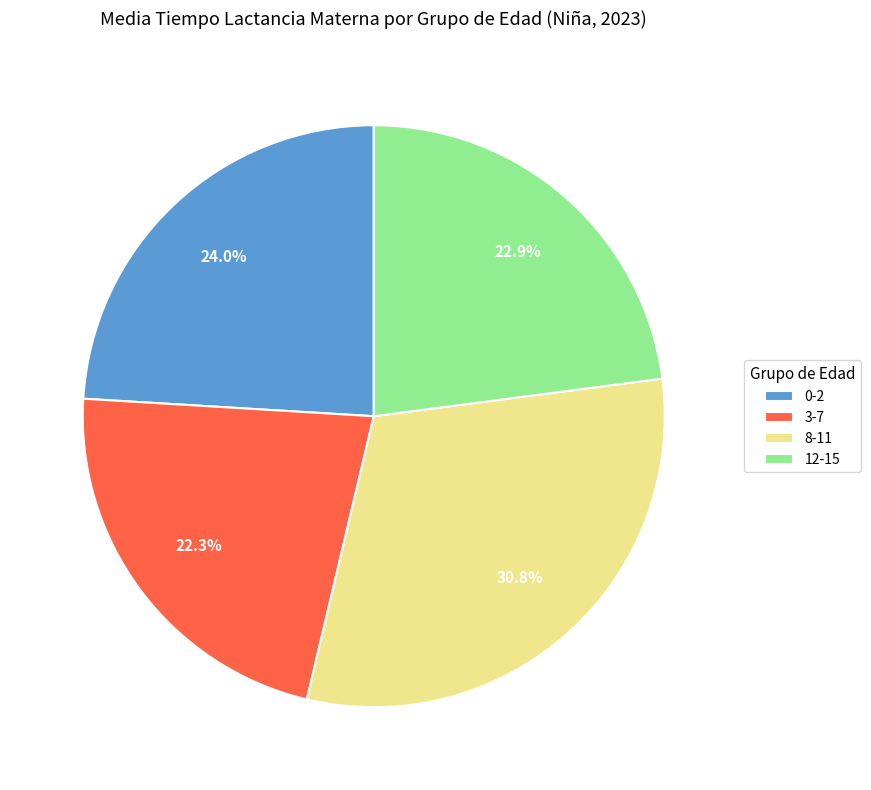

Is 12-15 the majority of the pie?

No